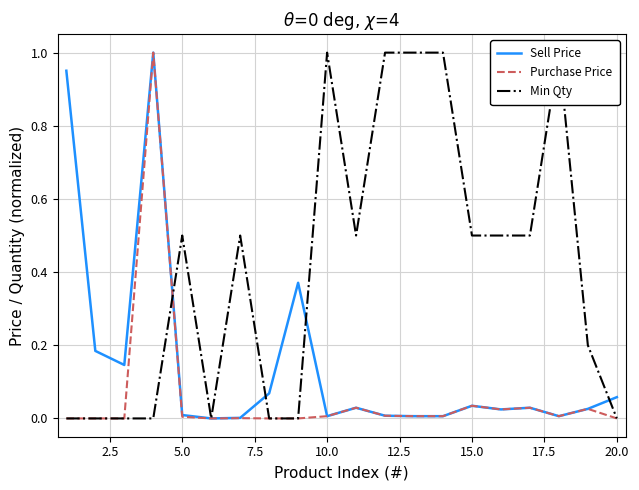

Does the chart have visible grid lines?

Yes